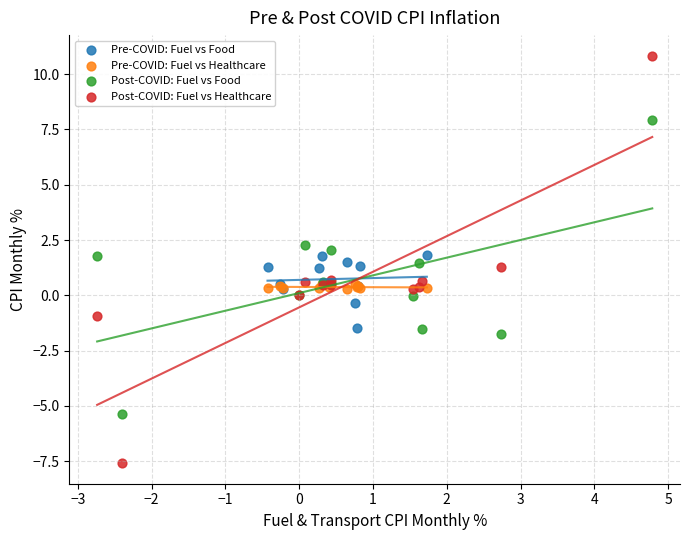

What are all the series names shown in the legend?

Pre-COVID: Fuel vs Food, Pre-COVID: Fuel vs Healthcare, Post-COVID: Fuel vs Food, Post-COVID: Fuel vs Healthcare